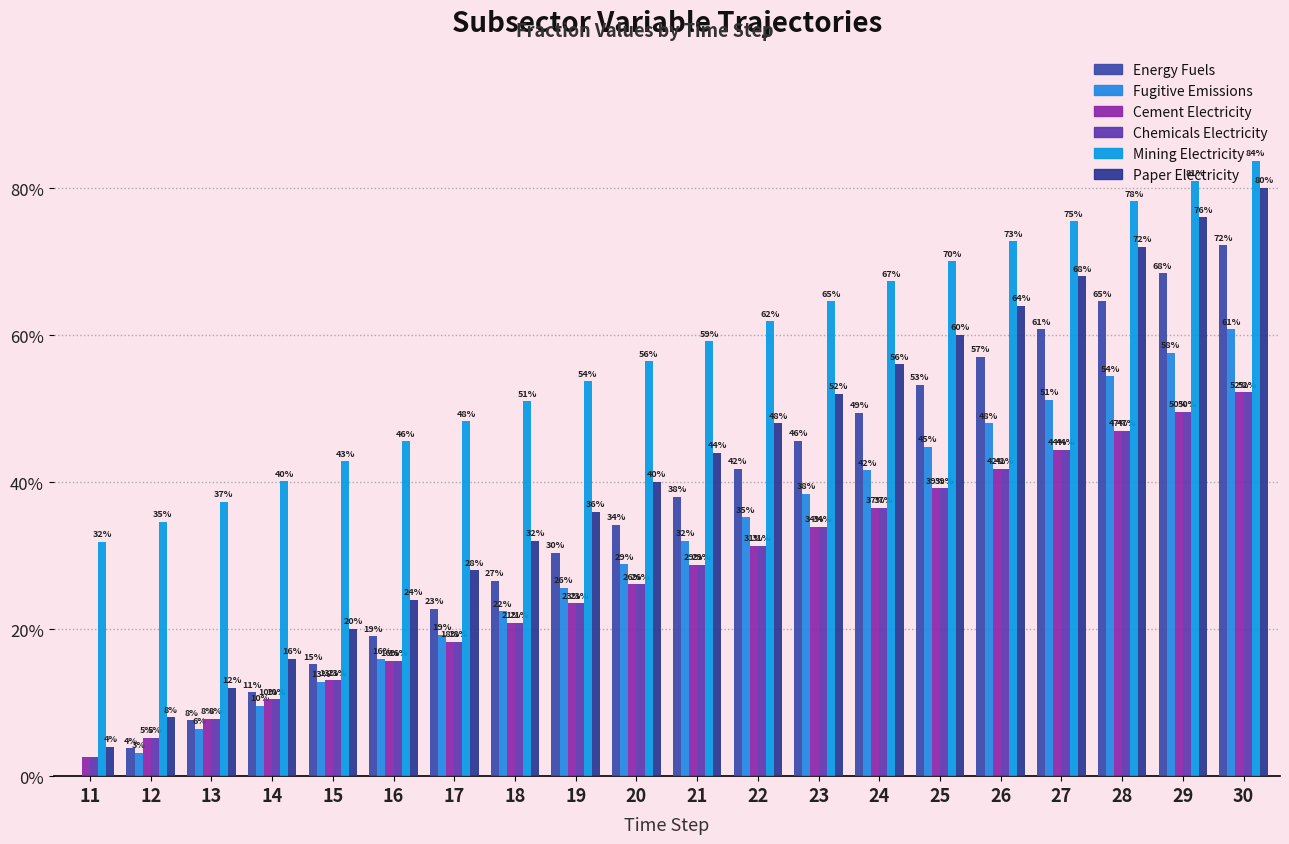

Count the number of data series in this chart.

6